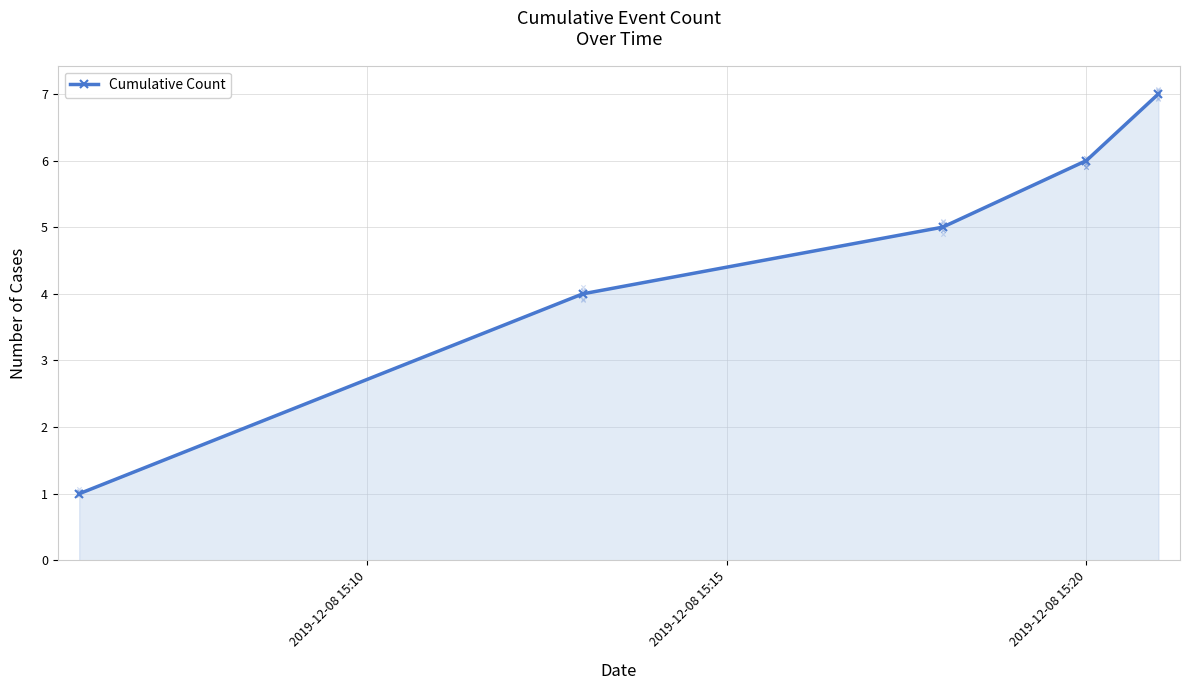

Approximately how many times larger is the value at 4 compared to 2019-12-08 15:10?

7.0